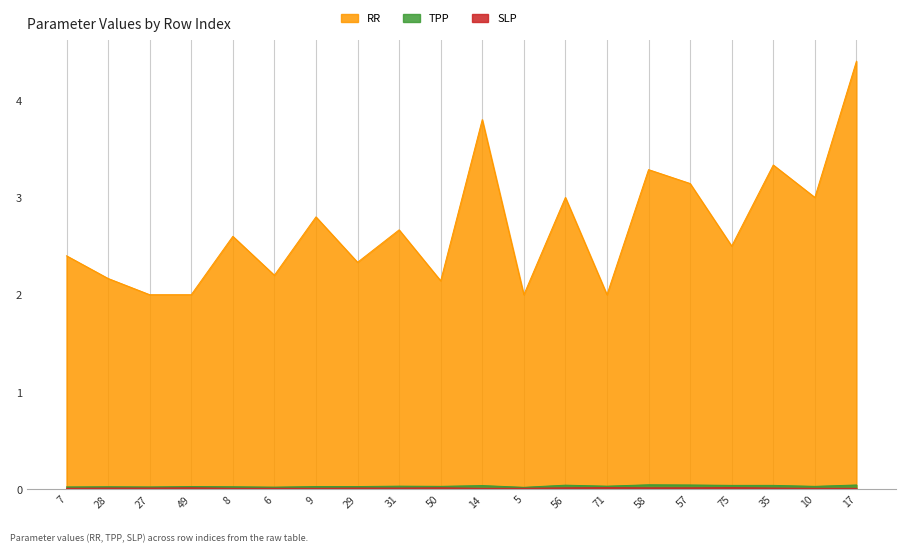

True or false: RR and SLP intersect in this chart.

False